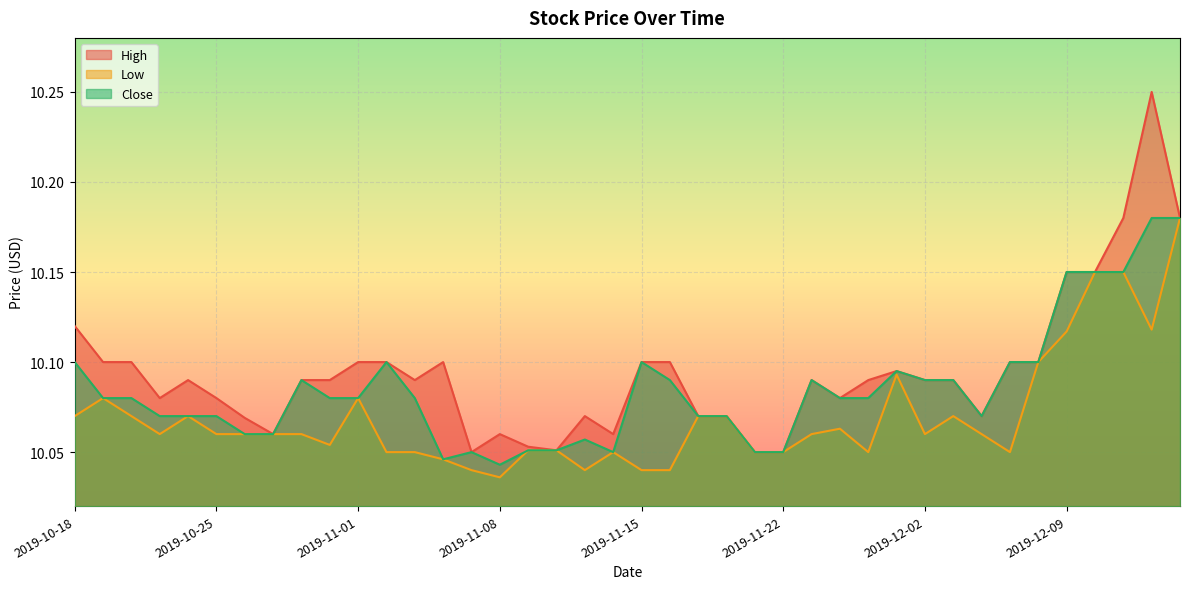

What is the difference between the maximum and second lowest values in the Close series?

0.1